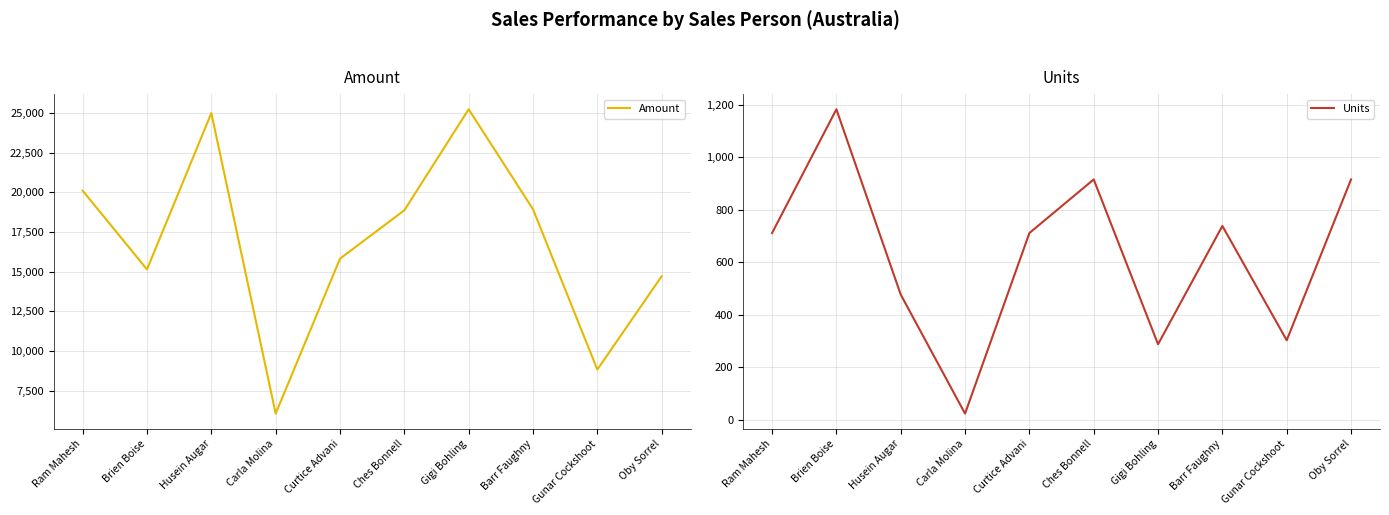

What is the total value across all series at Husein Augar?

25460